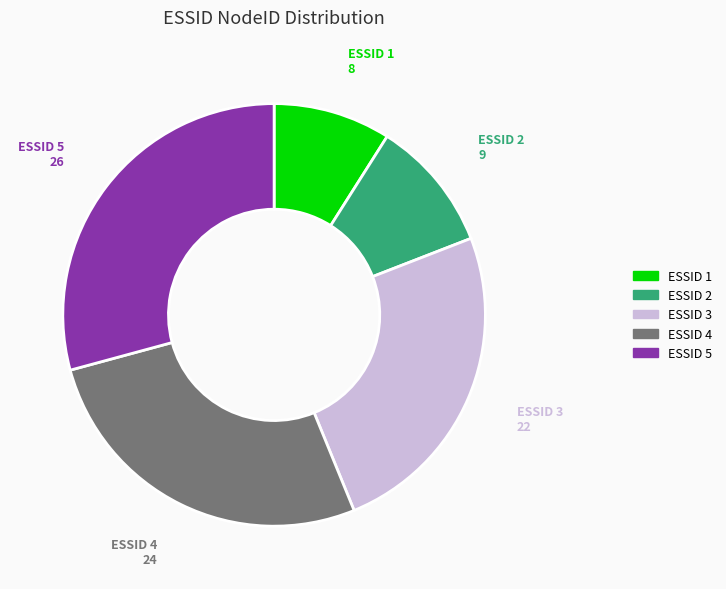

Is there a majority slice in this chart?

No